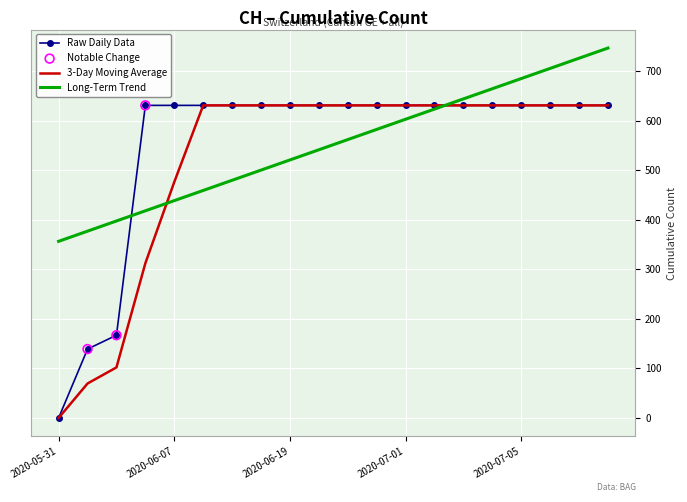

What is the greatest value displayed?

746.7